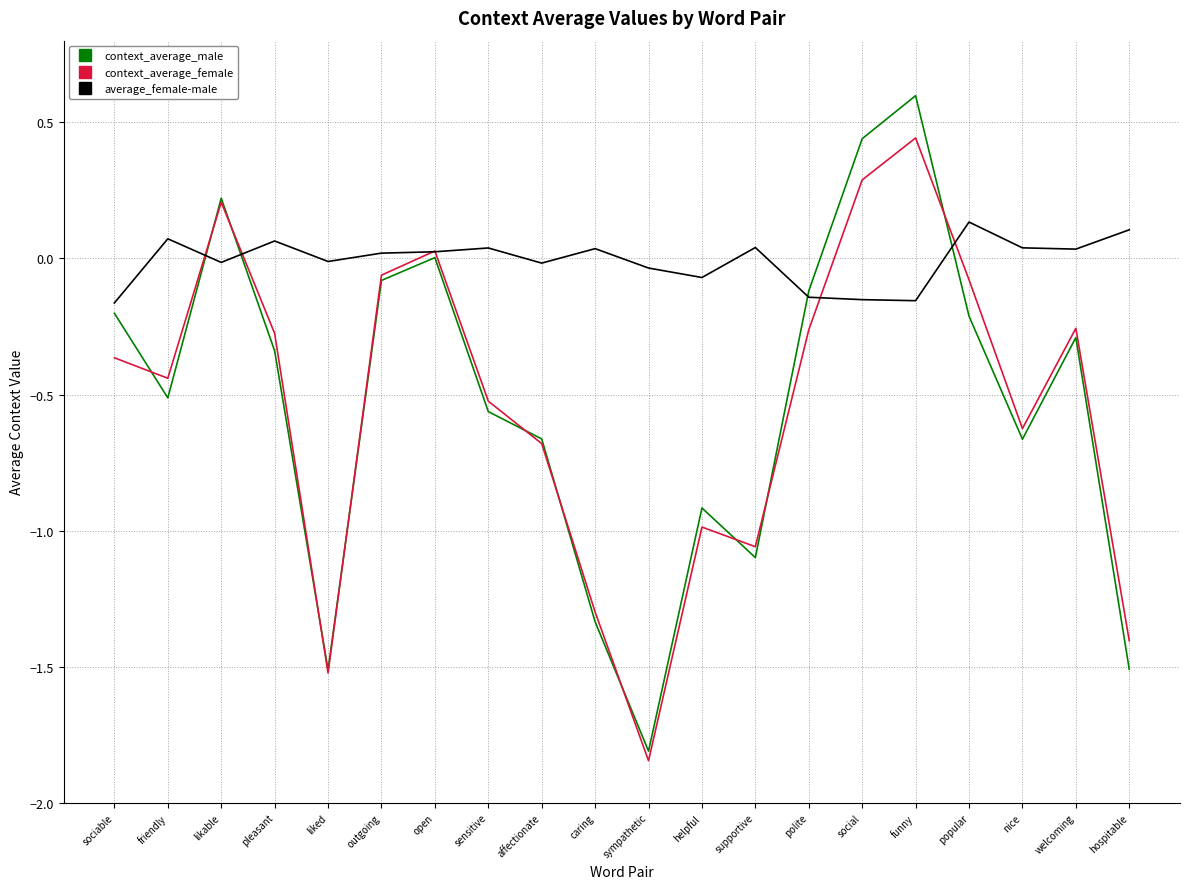

Which label corresponds to the smallest value in the chart?

sympathetic